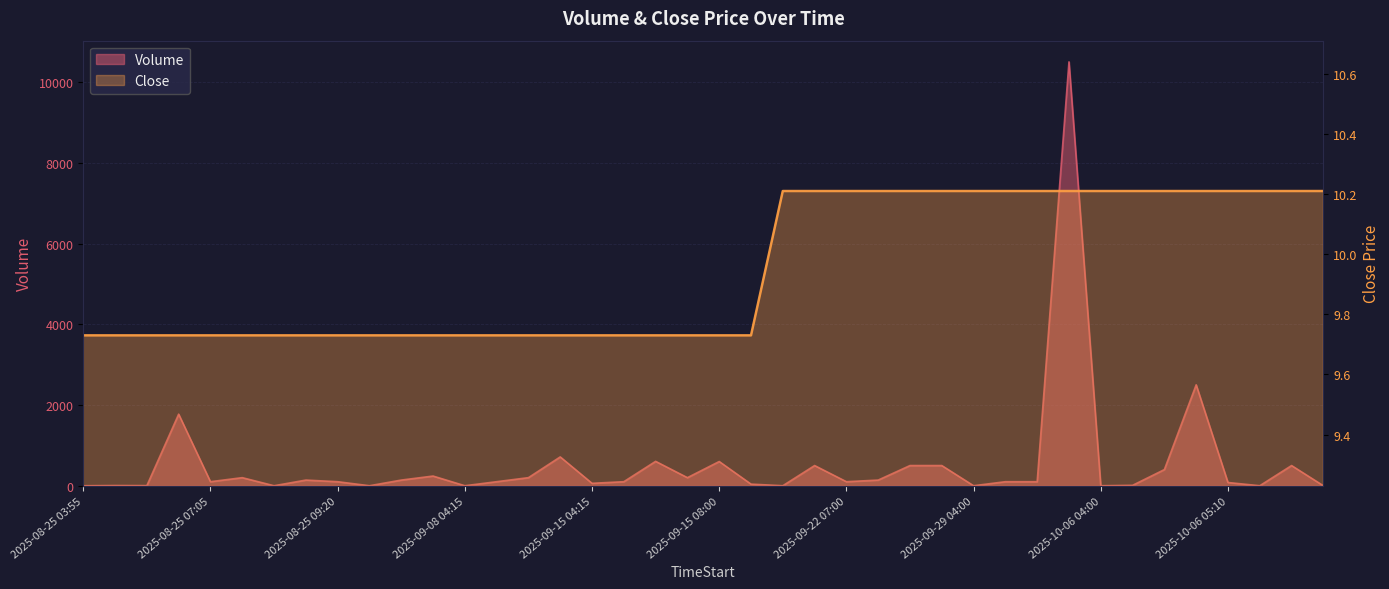

What is the total value across all series at 2025-10-06 05:10?

90.2